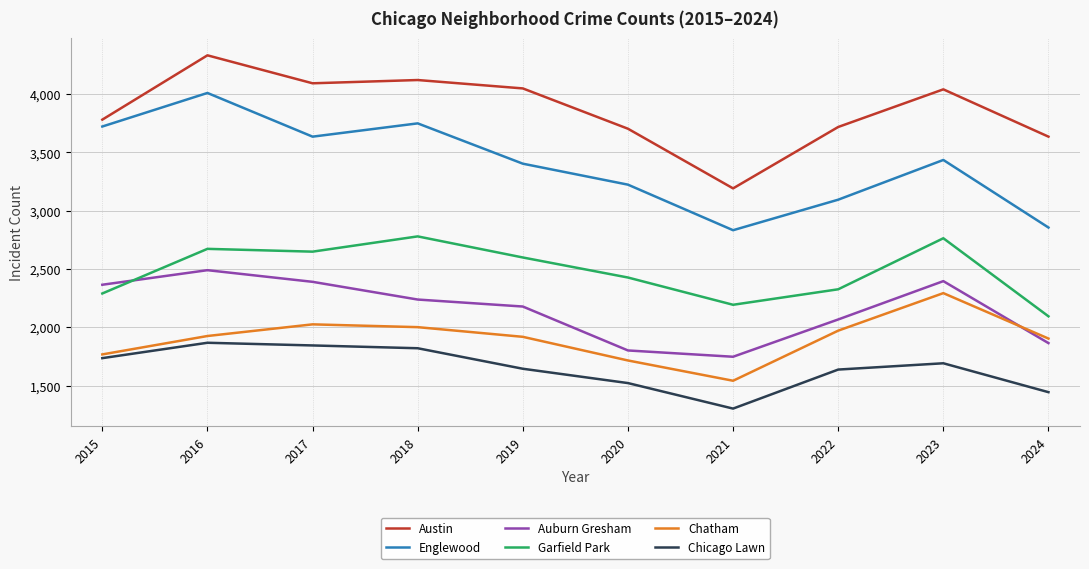

What are all the series names shown in the legend?

Austin, Englewood, Auburn Gresham, Garfield Park, Chatham, Chicago Lawn